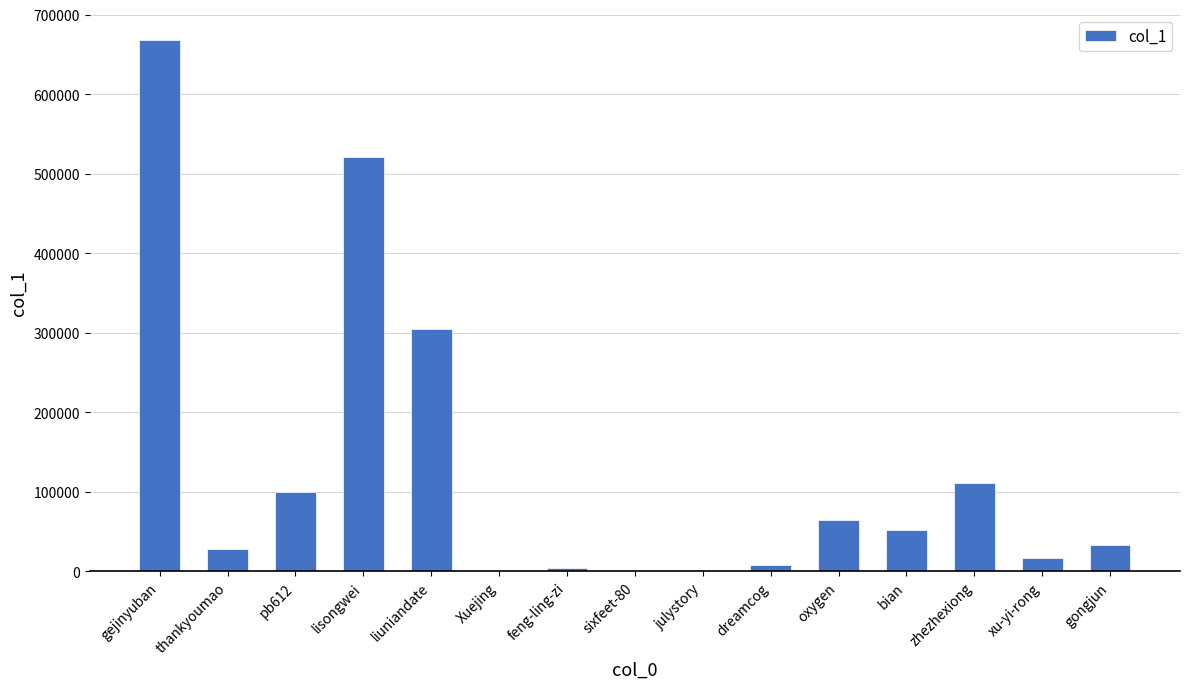

What is the sum of all values?

1915565